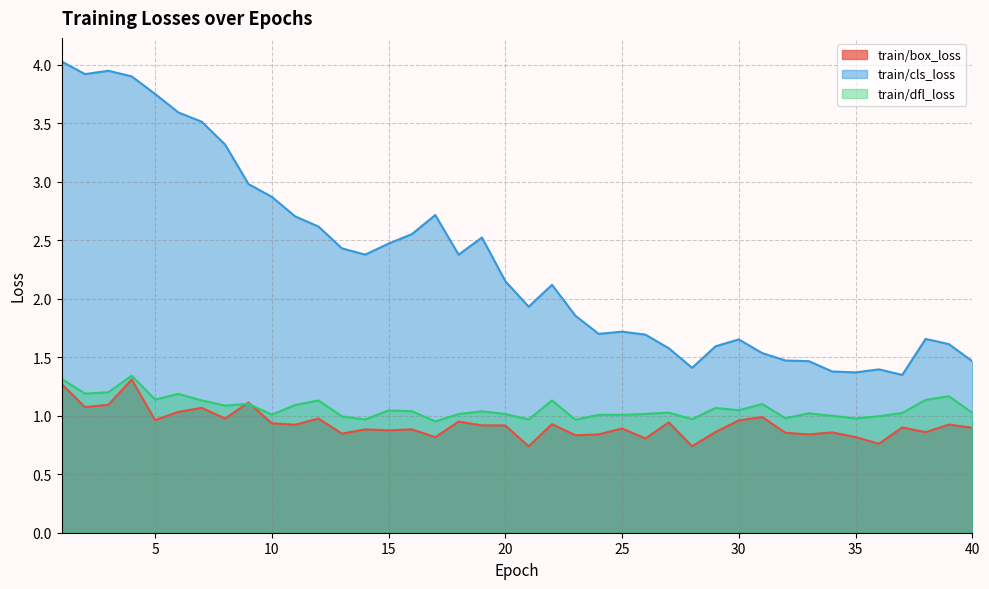

Where does the train/cls_loss series first go above 2?

1